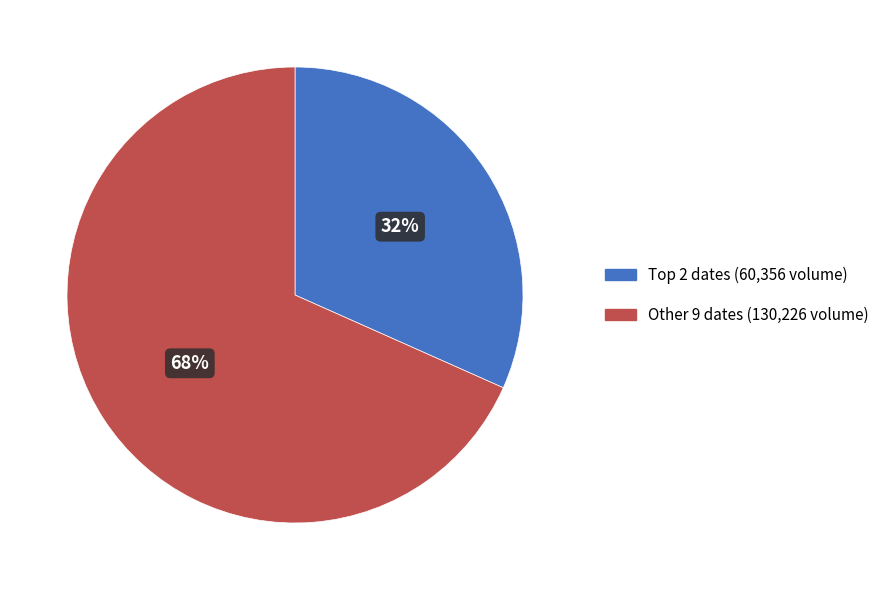

To the nearest percent, what percentage of the pie is Other 9 dates (130,226 volume)?

68%